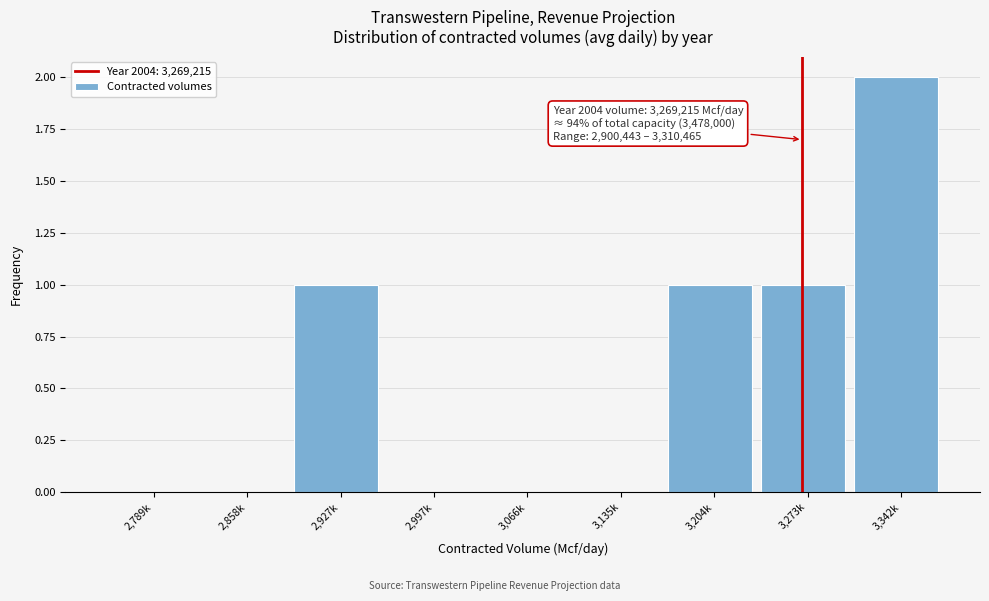

Reading left to right, what are all the values shown in this chart?

2,789k=0	2,858k=0	2,927k=1	2,997k=0	3,066k=0	3,135k=0	3,204k=1	3,273k=1	3,342k=2